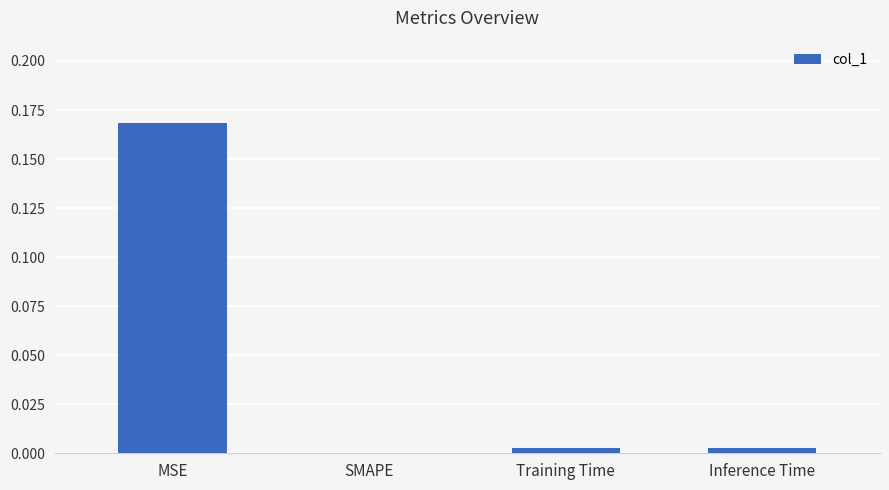

True or false: the data shows 0.3 at MSE.

False